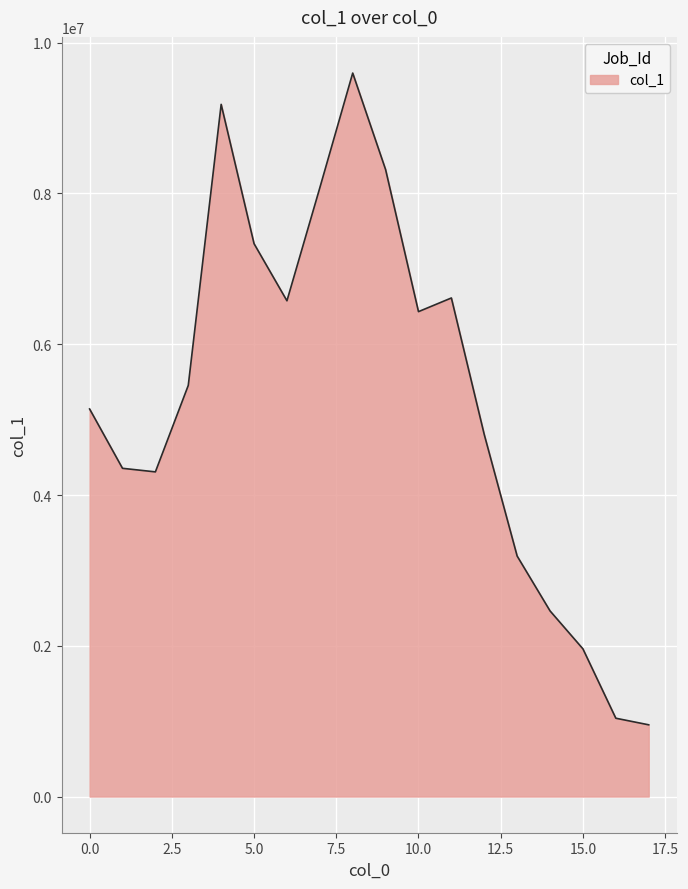

How many lines are shown in the chart?

1